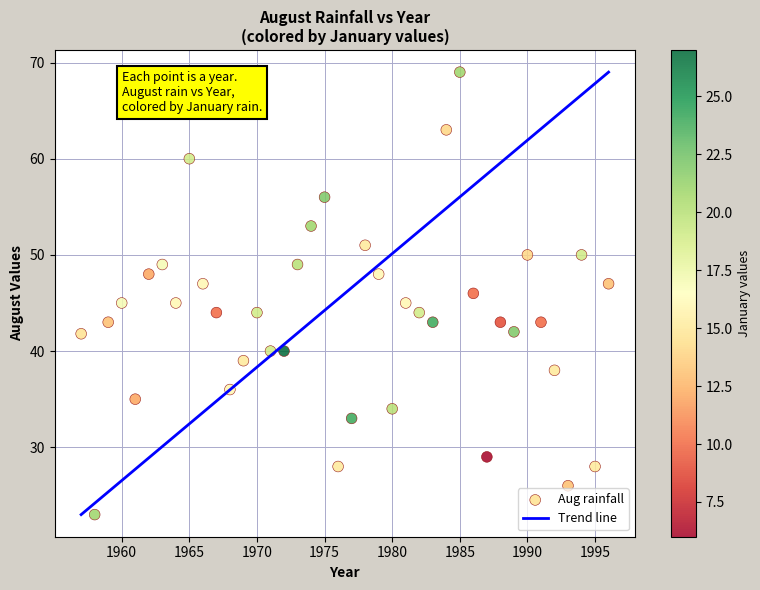

What is the range of Y values (max minus min)?

46.0